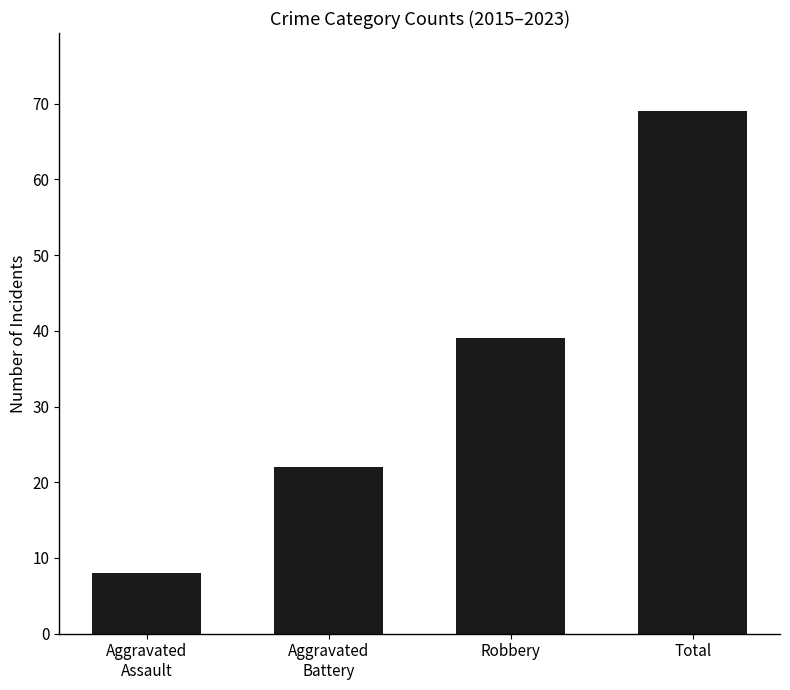

List the labels in order of value, largest first.

Total, Robbery, Aggravated
Battery, Aggravated
Assault